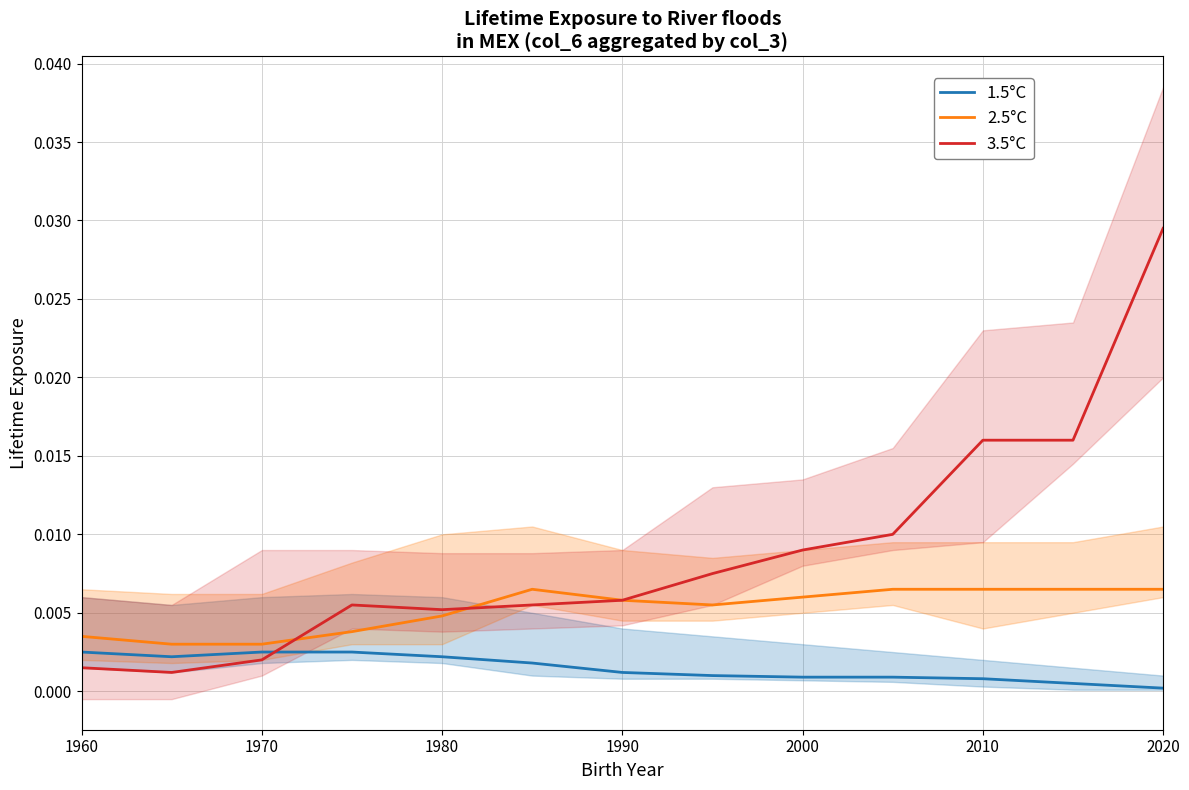

How many intersections are there between 3.5°C and 1.5°C?

1